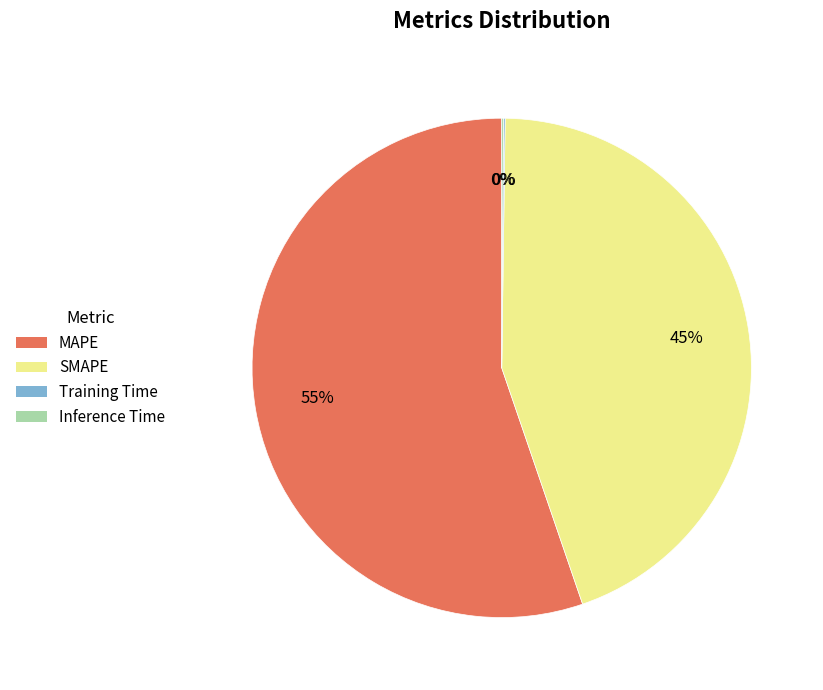

The SMAPE slice represents 45% of the pie. True or false?

True